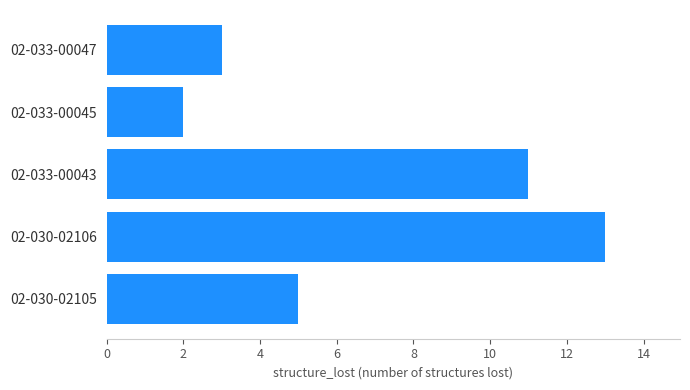

What is the smallest value displayed?

2